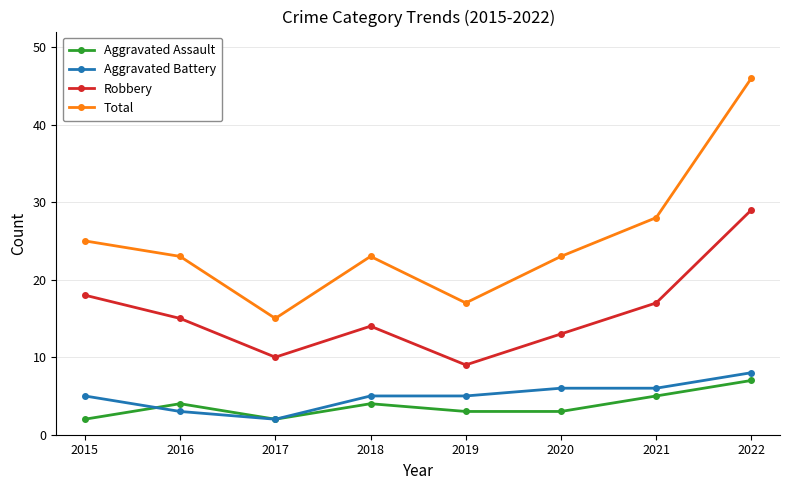

Rank the series by their maximum value, from highest to lowest.

Total, Robbery, Aggravated Battery, Aggravated Assault